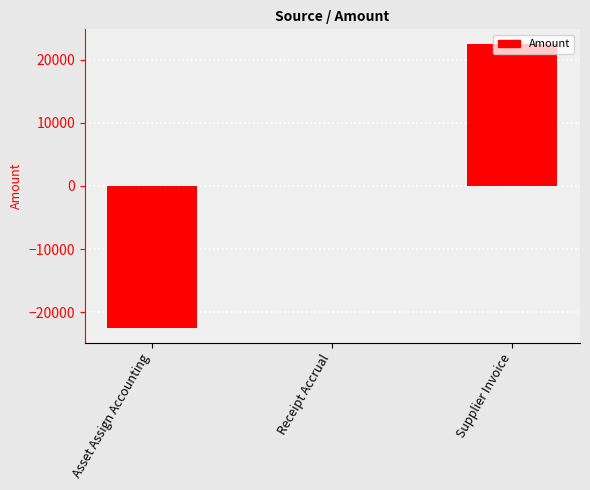

Is it true that the value at Receipt Accrual is -18633?

False